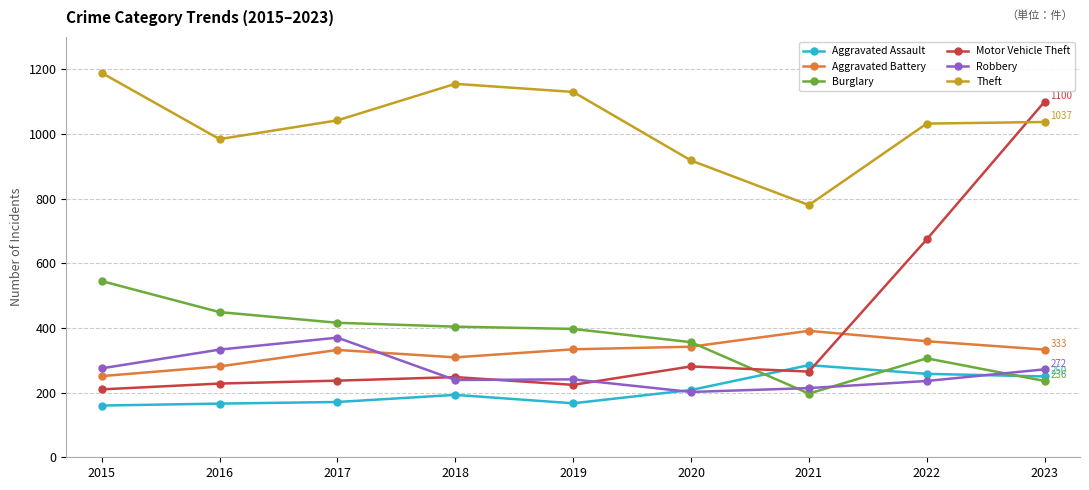

True or false: Aggravated Battery and Aggravated Assault cross at least once.

False